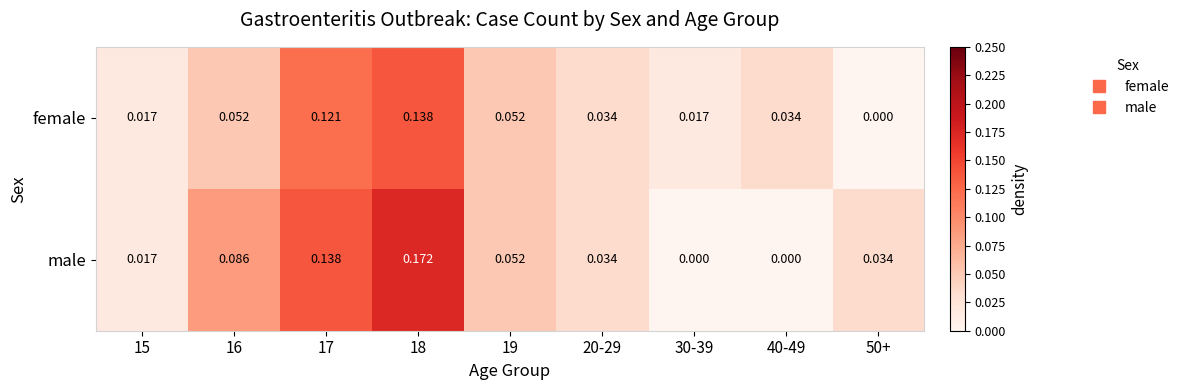

How many categories are shown in the chart?

9